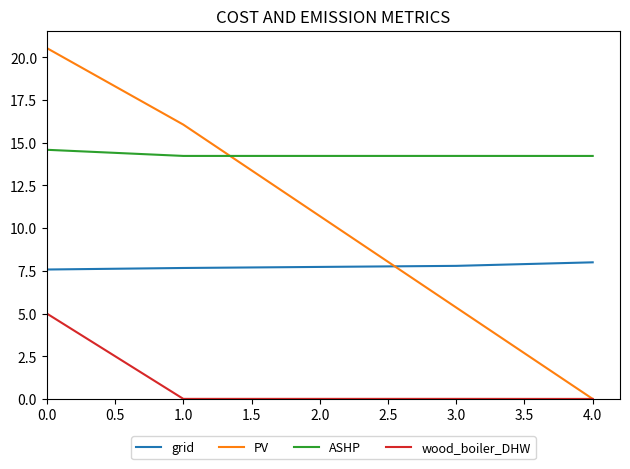

At which label is PV closest to 10?

2.0